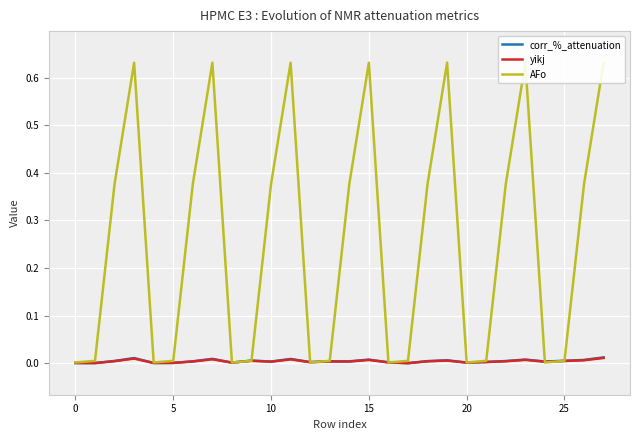

What is the greatest value displayed?

0.6